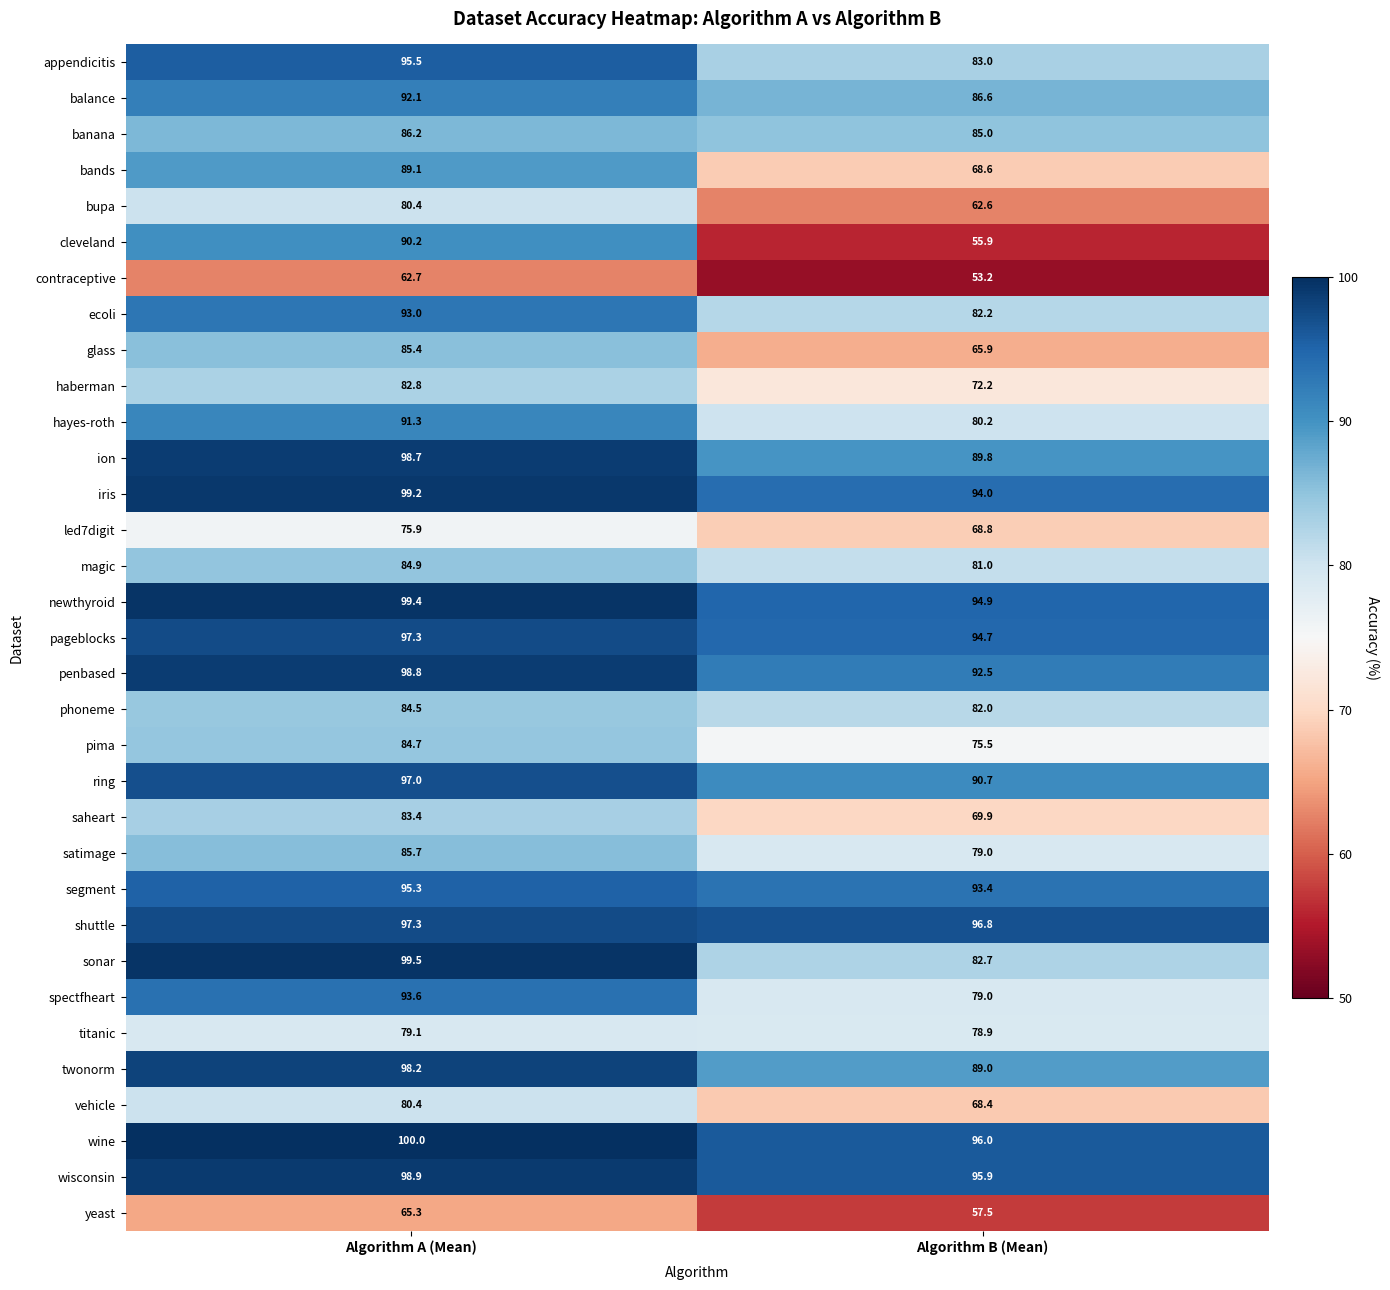

Which series has the widest spread of values?

cleveland